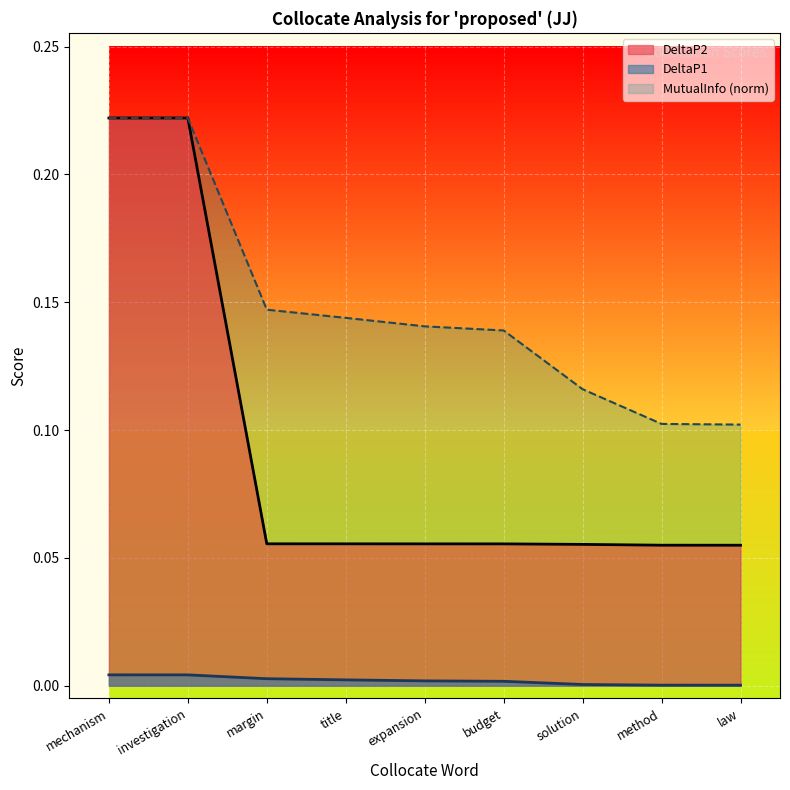

How many lines are shown in the chart?

3